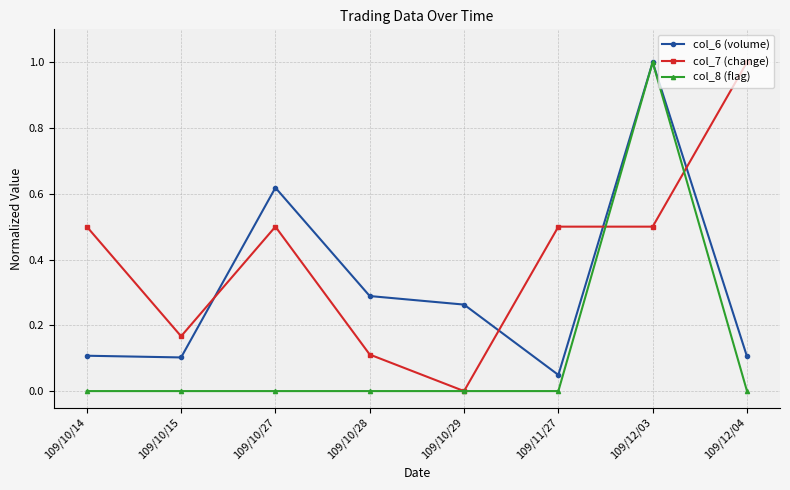

List the series in order of their overall mean, highest first.

col_7 (change), col_6 (volume), col_8 (flag)